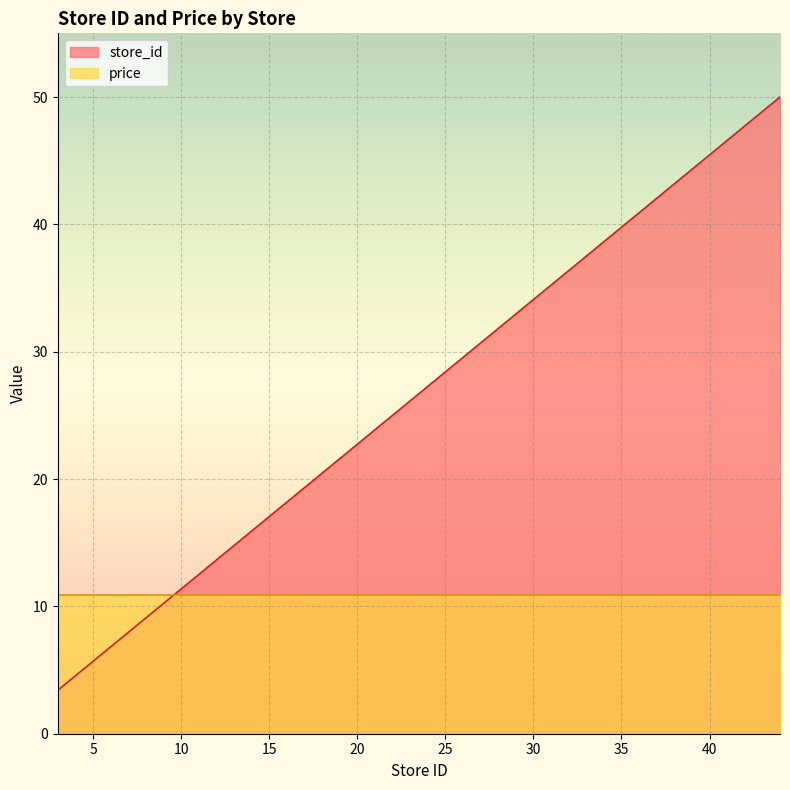

How many data points are above 26?

14